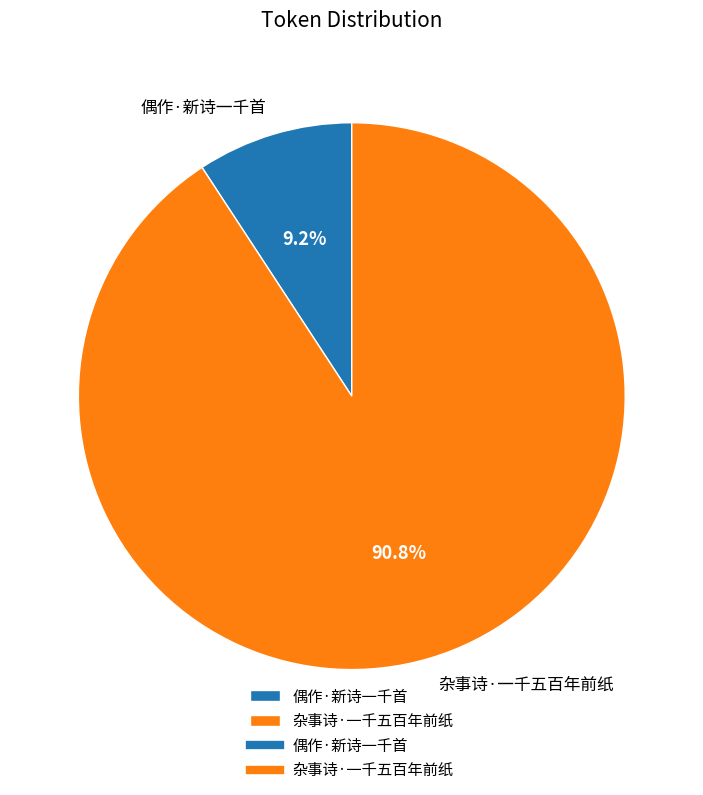

Is it true that 杂事诗·一千五百年前纸 is 85% of the pie?

False